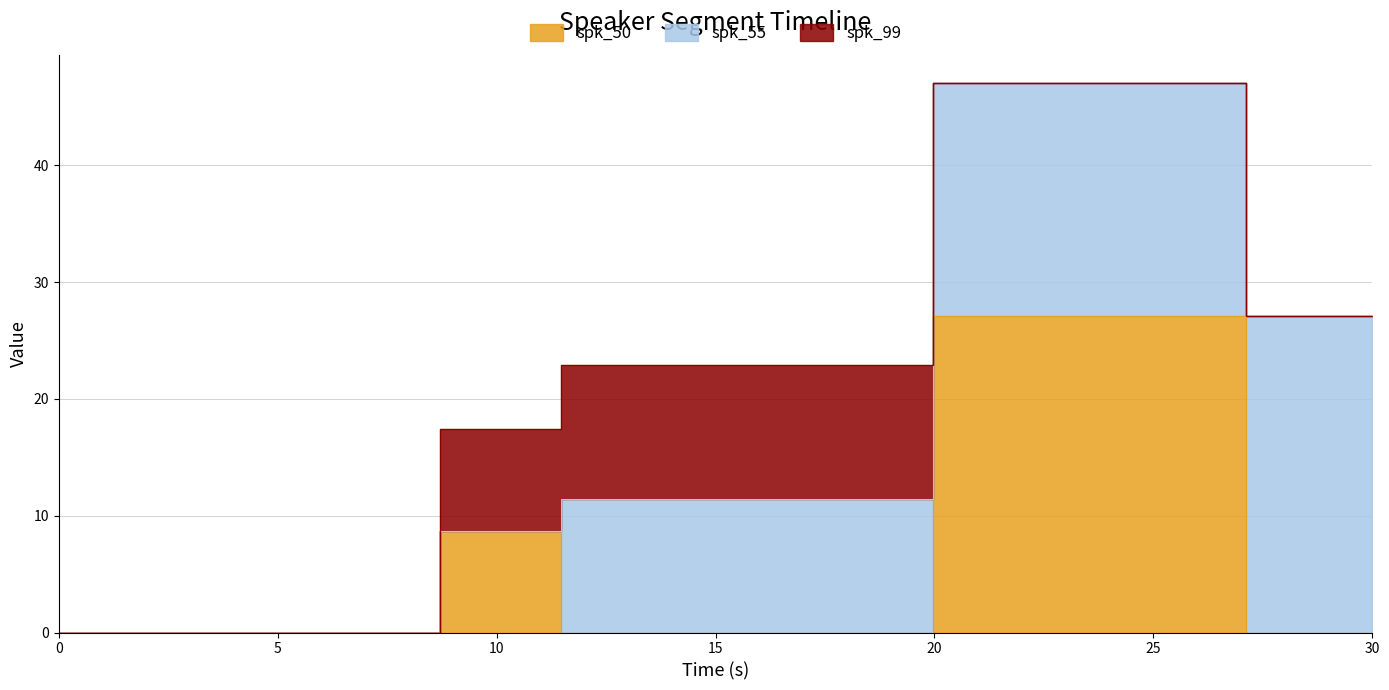

Reading left to right, what are all the values shown in this chart?

spk_50: 0=0.0	1=8.7	2=0.0	3=27.1	4=0.0
spk_55: 0=0.0	1=0.0	2=11.5	3=20.0	4=27.1
spk_99: 0=0.0	1=8.7	2=11.5	3=0.0	4=0.0